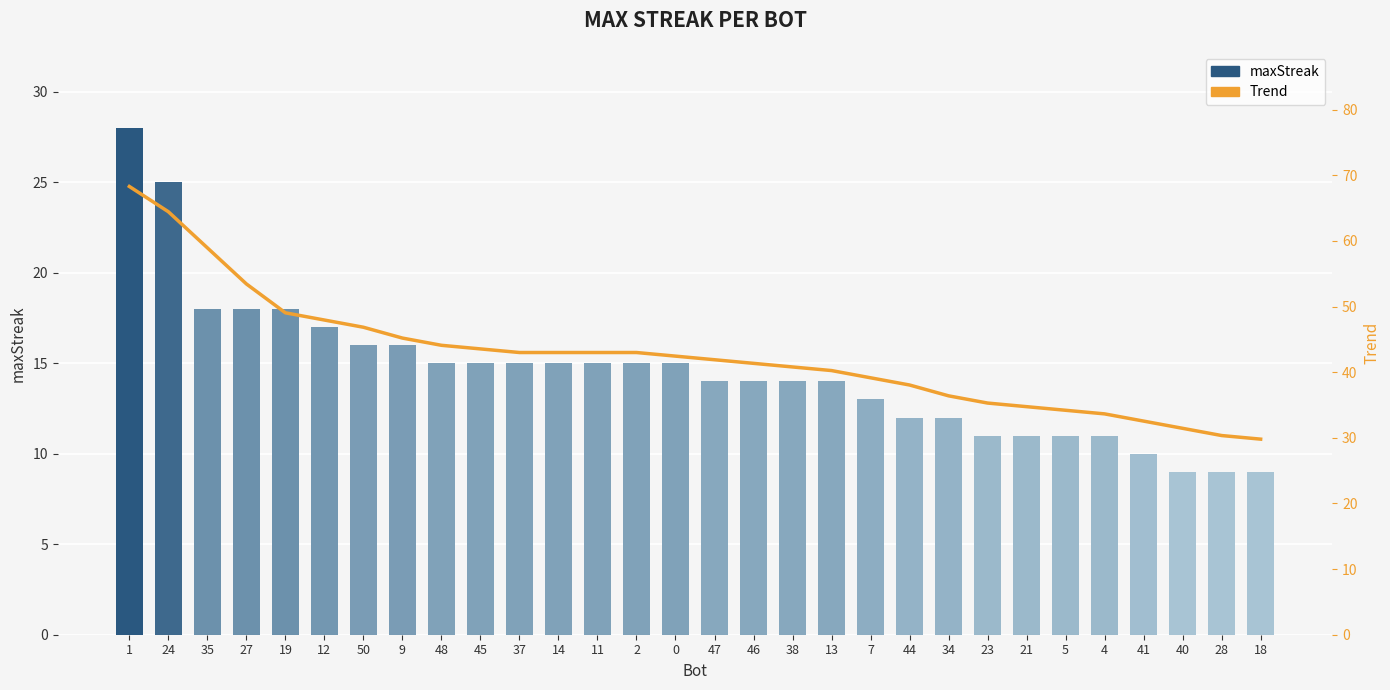

What is the label of the 5th bar from the right?

4